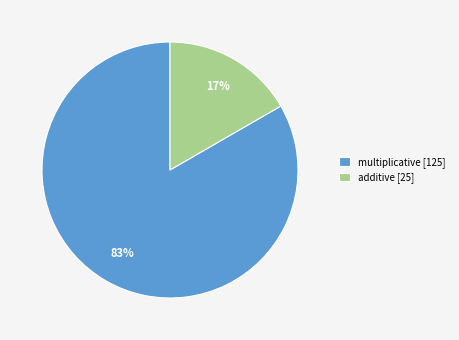

How many slices are in this pie chart?

2